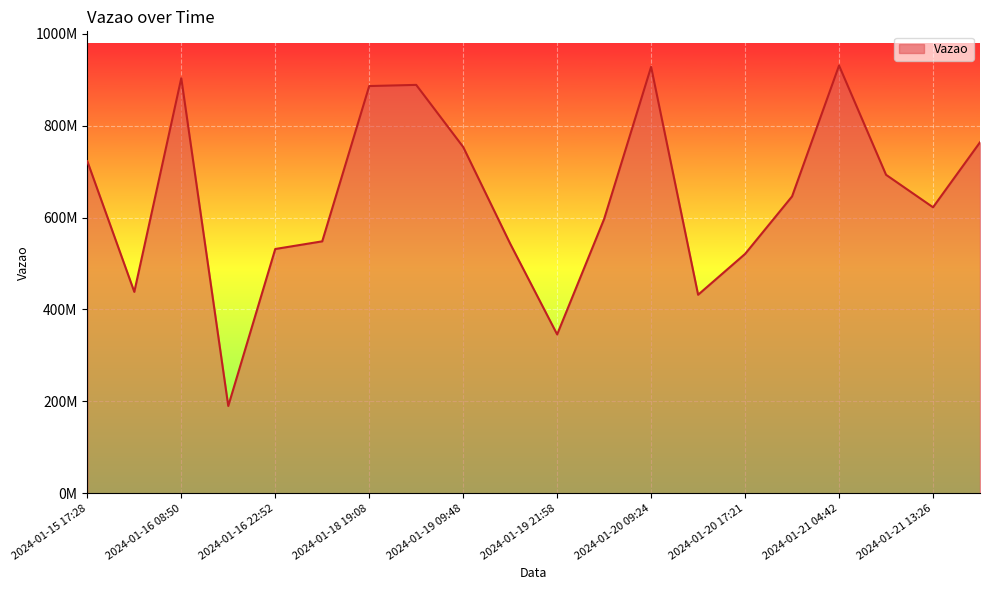

Is this an area chart (filled region under the line)?

Yes